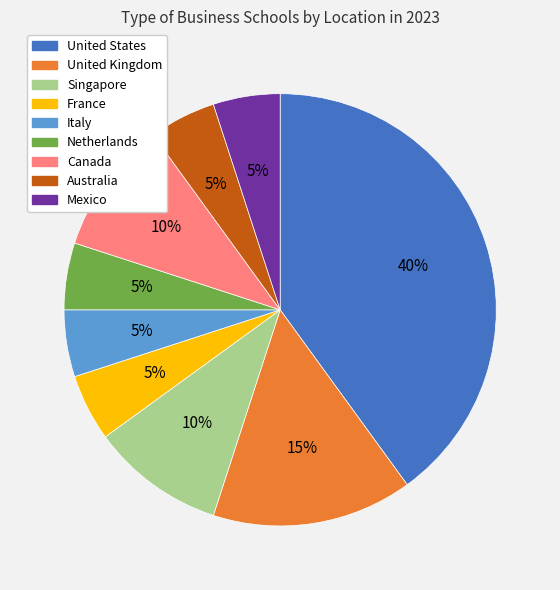

Does Italy represent more than half of the total?

No